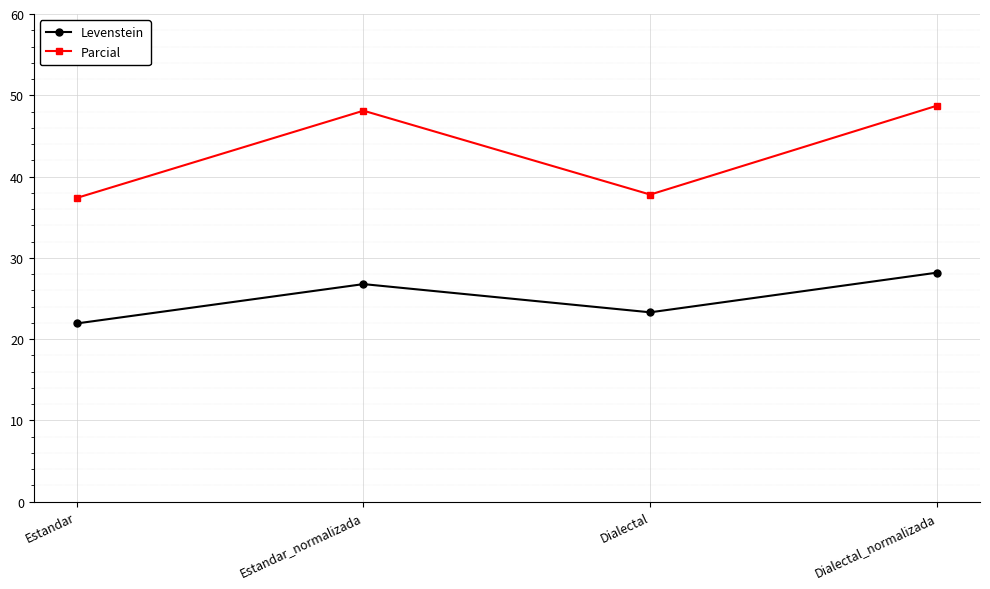

List the labels in order of Levenstein value, smallest first.

Estandar, Dialectal, Estandar_normalizada, Dialectal_normalizada